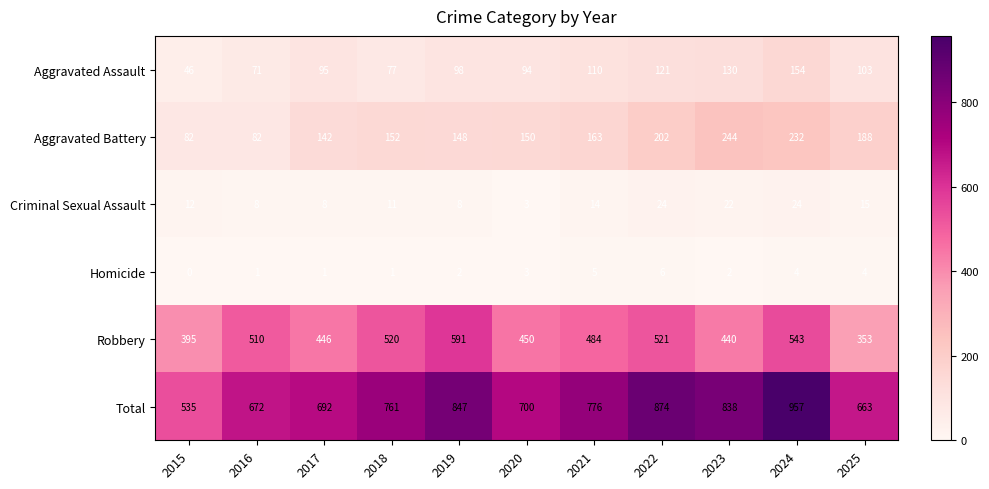

Which series changed the most between 2019 and 2021?

Robbery